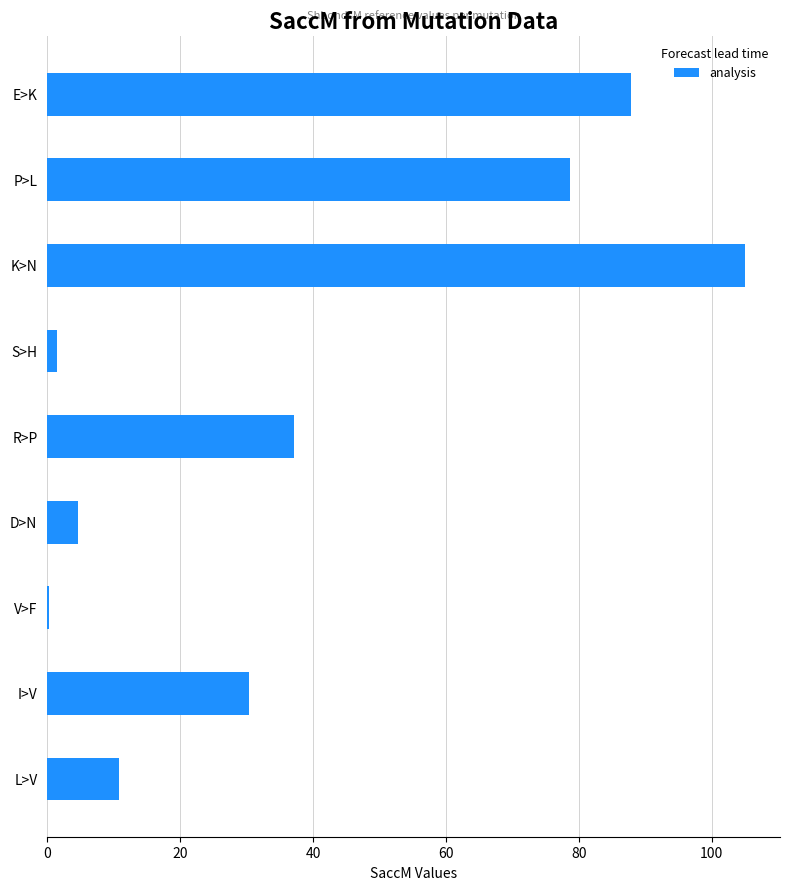

Reading bottom to top, list all the values displayed in this chart.

L>V=10.8	I>V=30.4	V>F=0.3	D>N=4.7	R>P=37.2	S>H=1.5	K>N=105.0	P>L=78.6	E>K=87.8